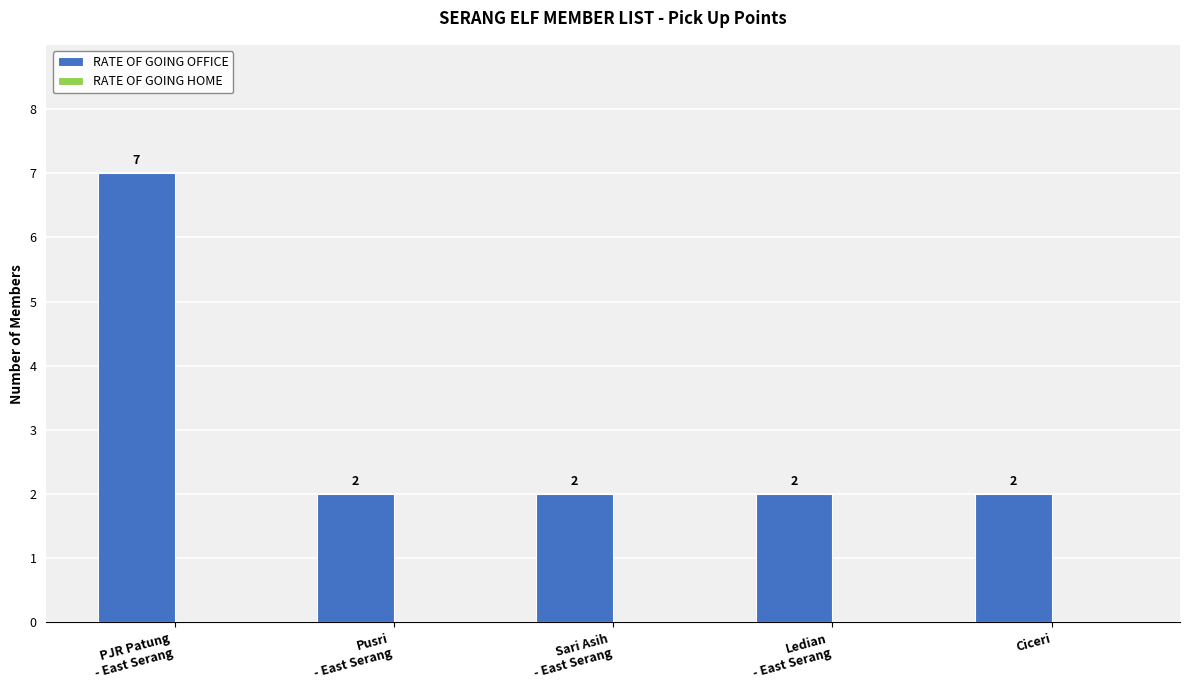

How many bars are there in total?

5